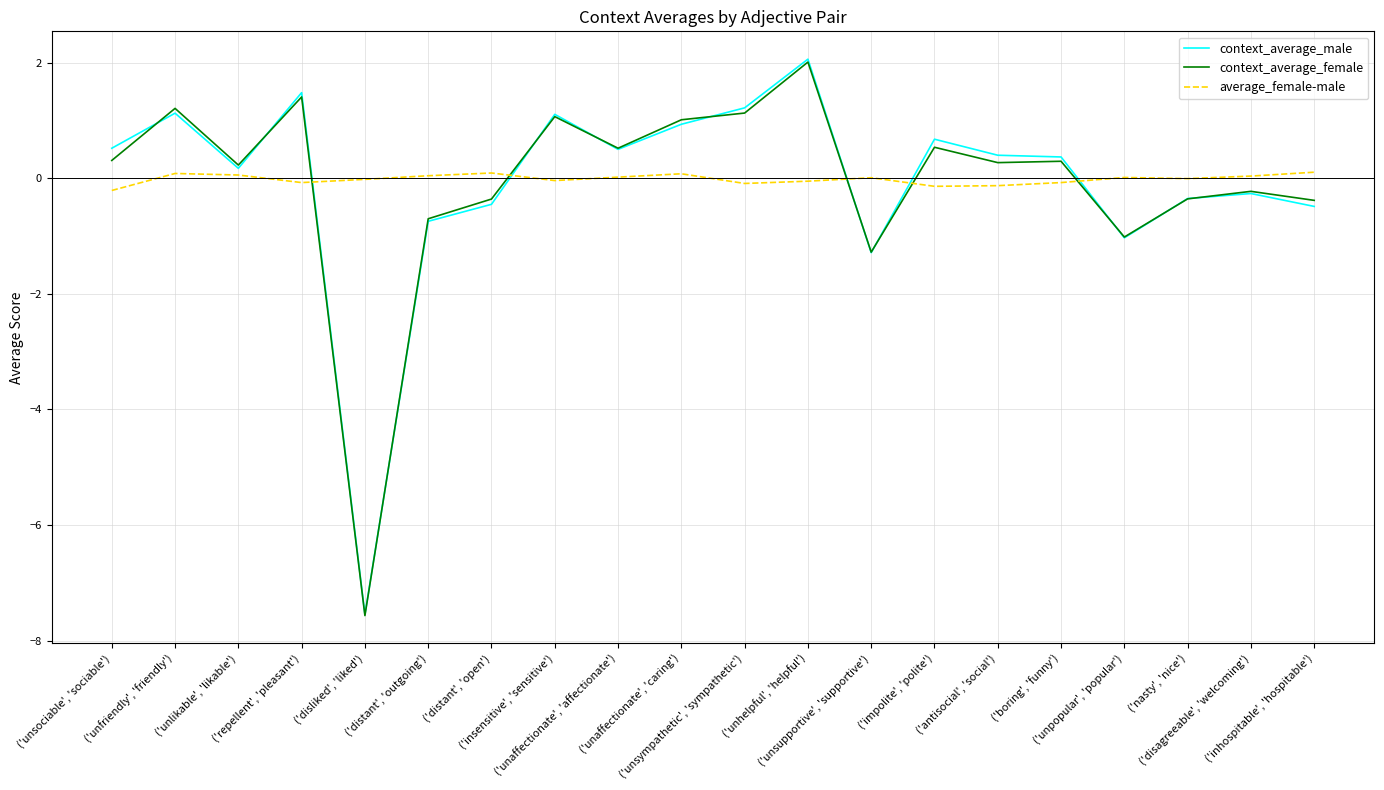

Which series has the largest range (max minus min)?

context_average_male